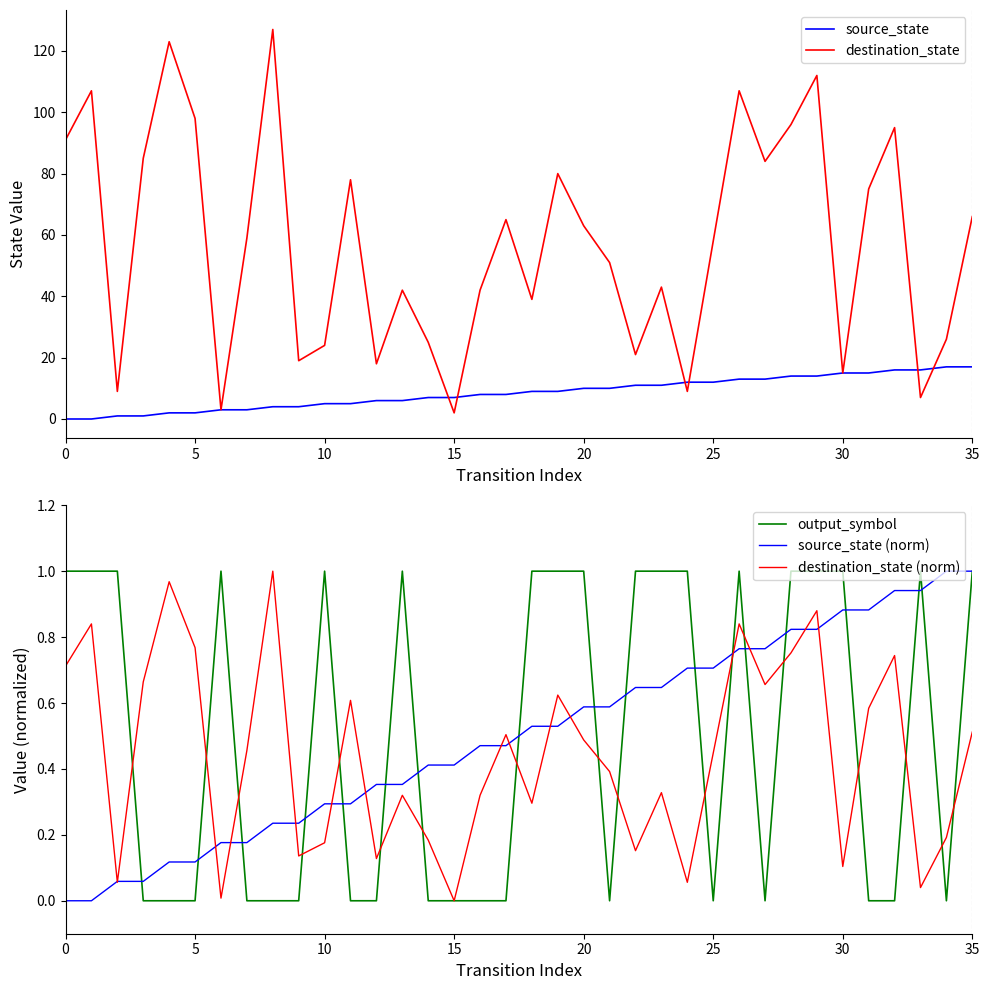

What is the difference between the maximum and minimum values in the source_state (norm) series?

1.0